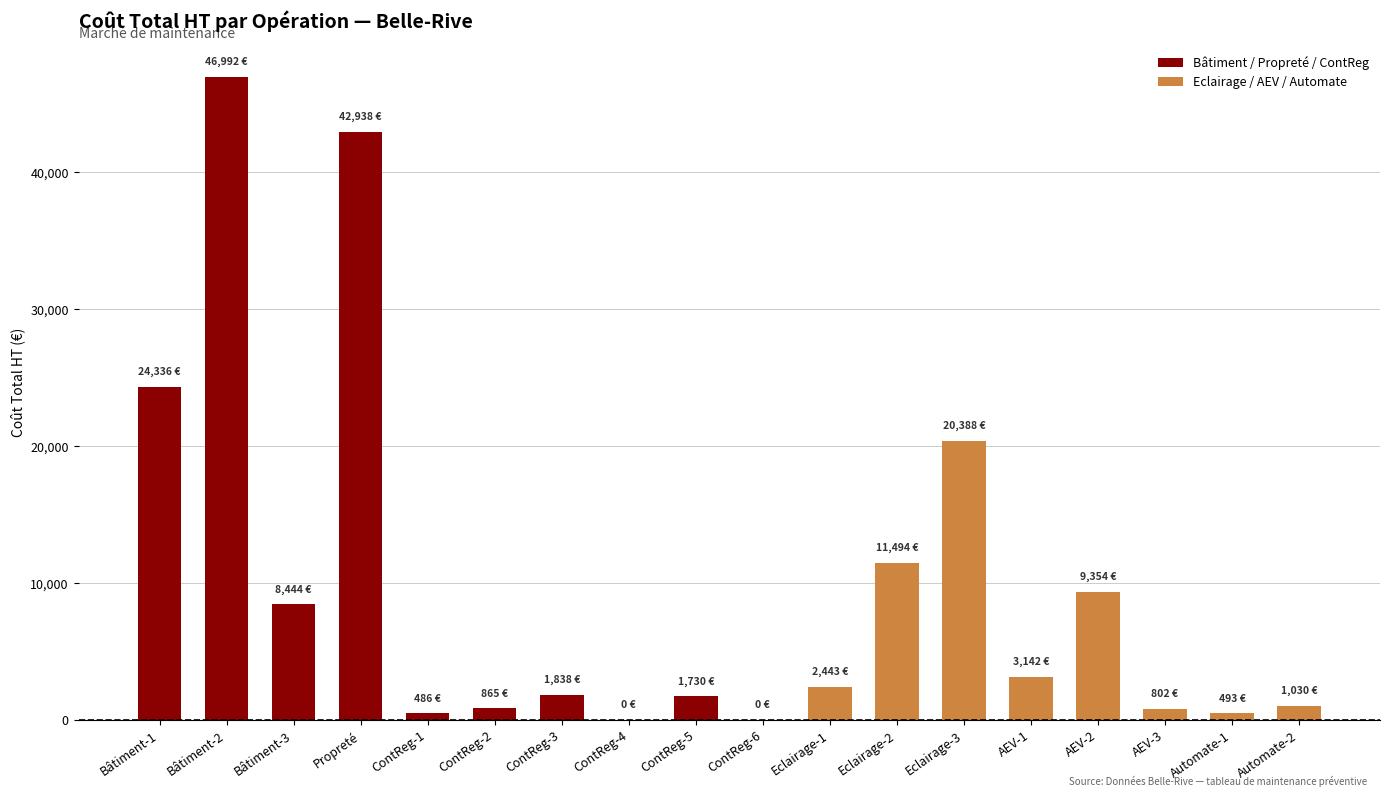

What is the change in value from ContReg-6 to AEV-2?

+9353.7